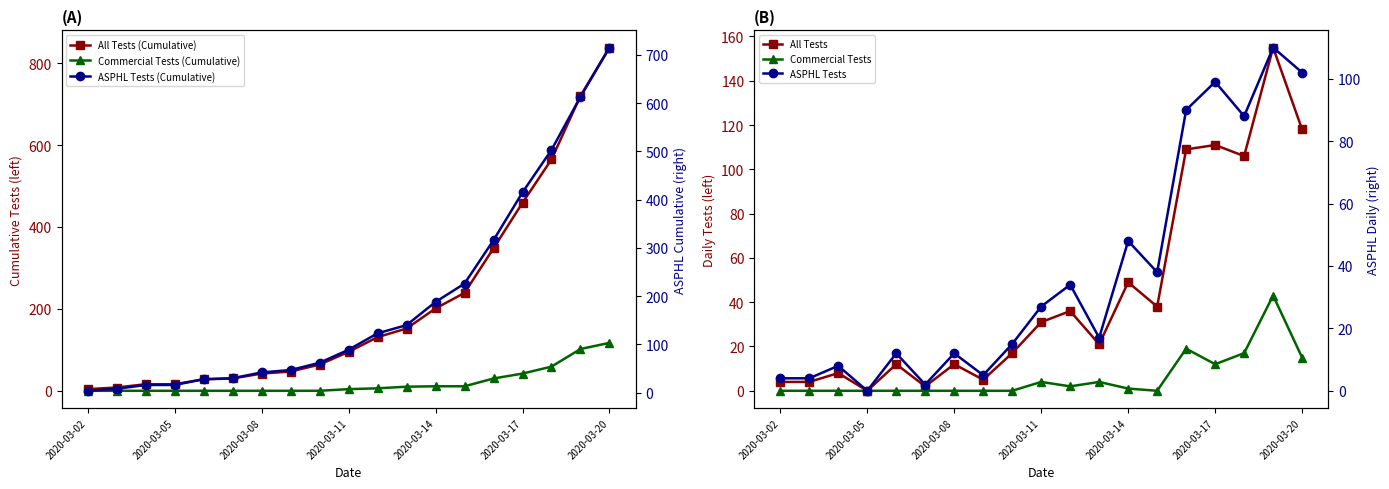

True or false: ASPHL Tests and ASPHL Tests (Cumulative) cross at least once.

False